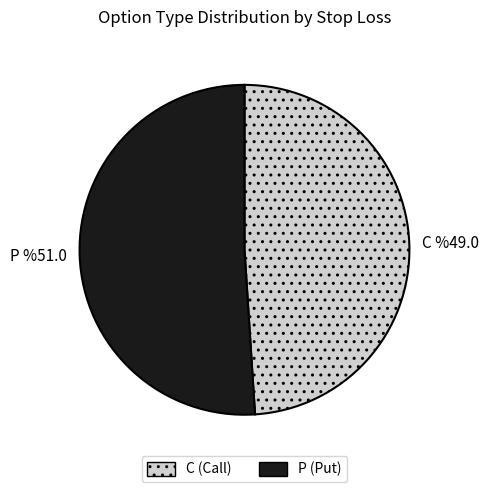

Do C (Call) and P (Put) together represent more than half of the pie?

Yes